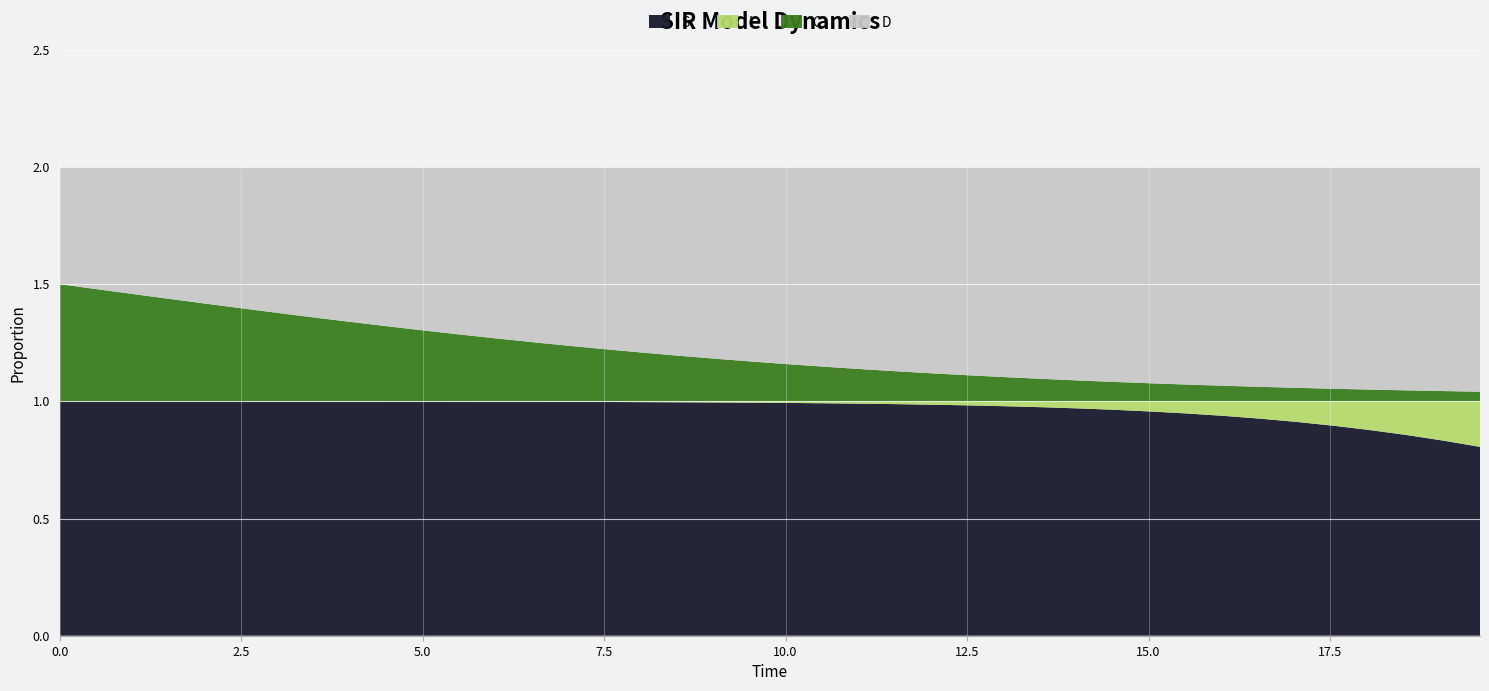

Reading right to left, transcribe all the data shown in this chart.

S: 0.8	0.8	0.9	0.9	0.9	0.9	0.9	0.9	0.9	1.0	1.0	1.0	1.0	1.0	1.0	1.0	1.0	1.0	1.0	1.0	1.0	1.0	1.0	1.0	1.0	1.0	1.0	1.0	1.0	1.0	1.0	1.0	1.0	1.0	1.0	1.0	1.0	1.0	1.0	1.0
I: 0.2	0.2	0.1	0.1	0.1	0.1	0.1	0.1	0.1	0.0	0.0	0.0	0.0	0.0	0.0	0.0	0.0	0.0	0.0	0.0	0.0	0.0	0.0	0.0	0.0	0.0	0.0	0.0	0.0	0.0	0.0	0.0	0.0	0.0	0.0	0.0	0.0	0.0	0.0	0.0
C: 0.0	0.0	0.0	0.1	0.1	0.1	0.1	0.1	0.1	0.1	0.1	0.1	0.1	0.1	0.1	0.1	0.1	0.1	0.1	0.2	0.2	0.2	0.2	0.2	0.2	0.2	0.3	0.3	0.3	0.3	0.3	0.3	0.4	0.4	0.4	0.4	0.4	0.5	0.5	0.5
D: 1.0	1.0	1.0	0.9	0.9	0.9	0.9	0.9	0.9	0.9	0.9	0.9	0.9	0.9	0.9	0.9	0.9	0.9	0.9	0.8	0.8	0.8	0.8	0.8	0.8	0.8	0.7	0.7	0.7	0.7	0.7	0.7	0.6	0.6	0.6	0.6	0.6	0.5	0.5	0.5